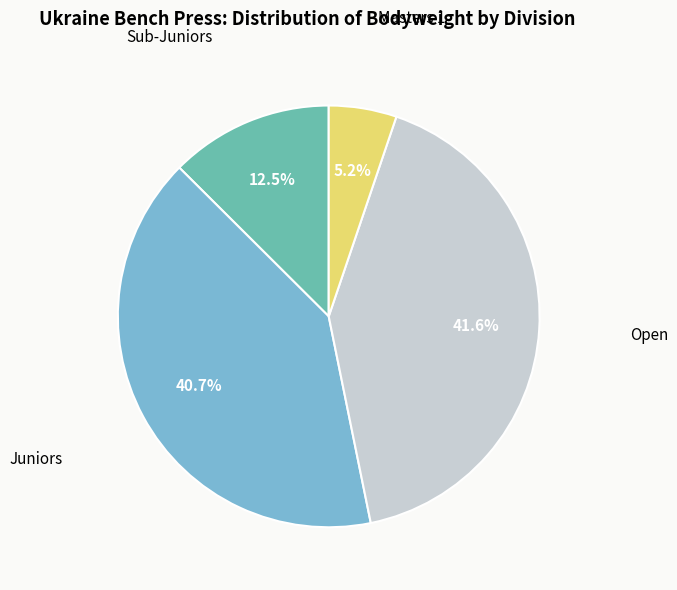

Does any single category account for the majority?

No